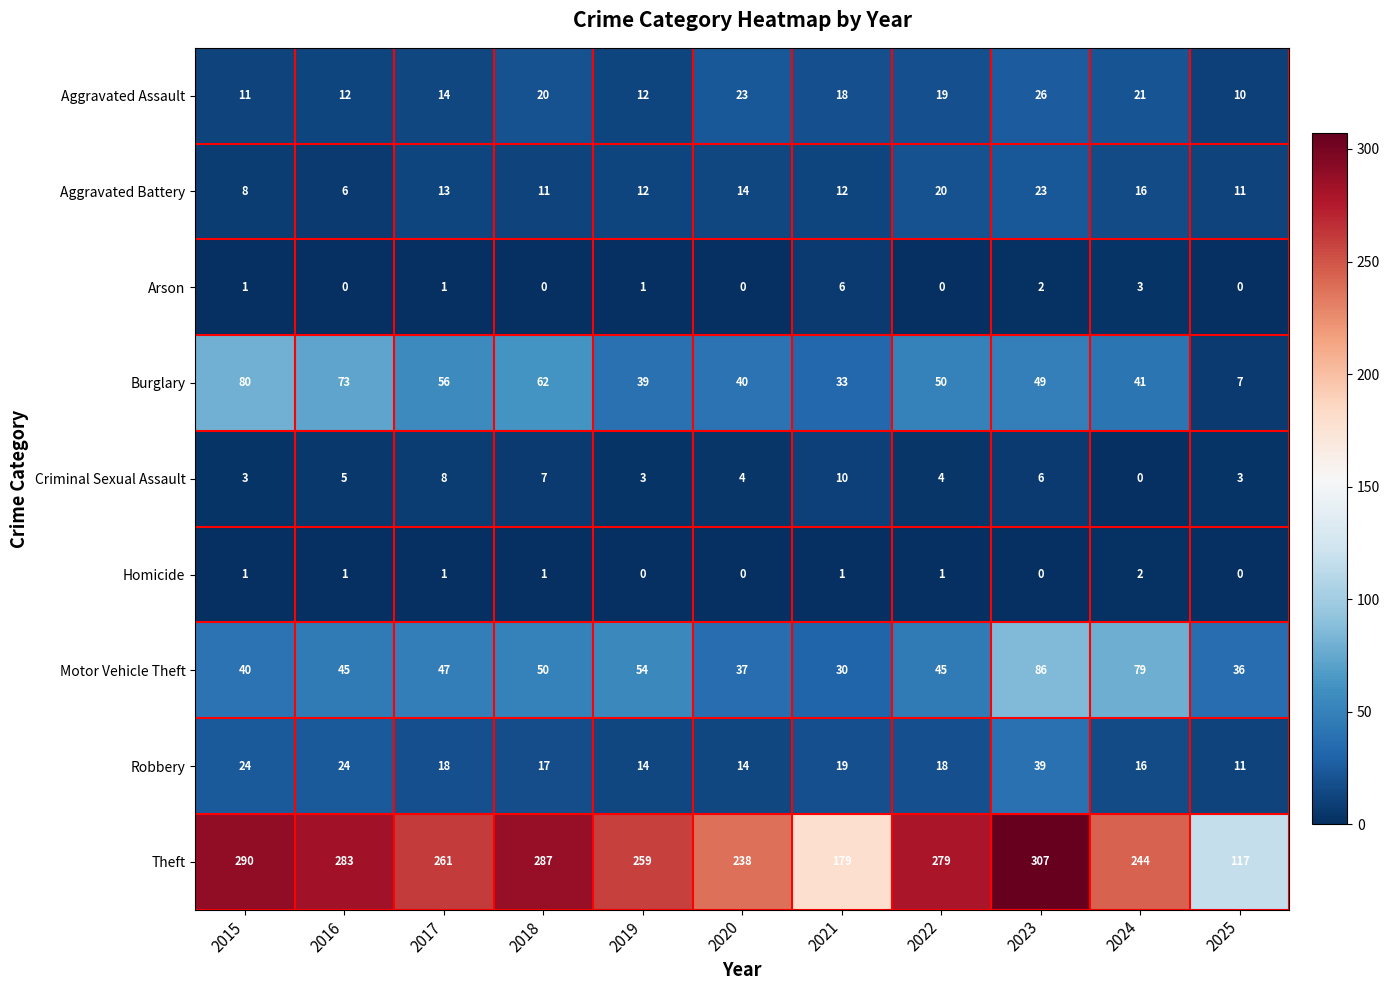

What is the difference between the Theft values at 2018 and 2016?

4